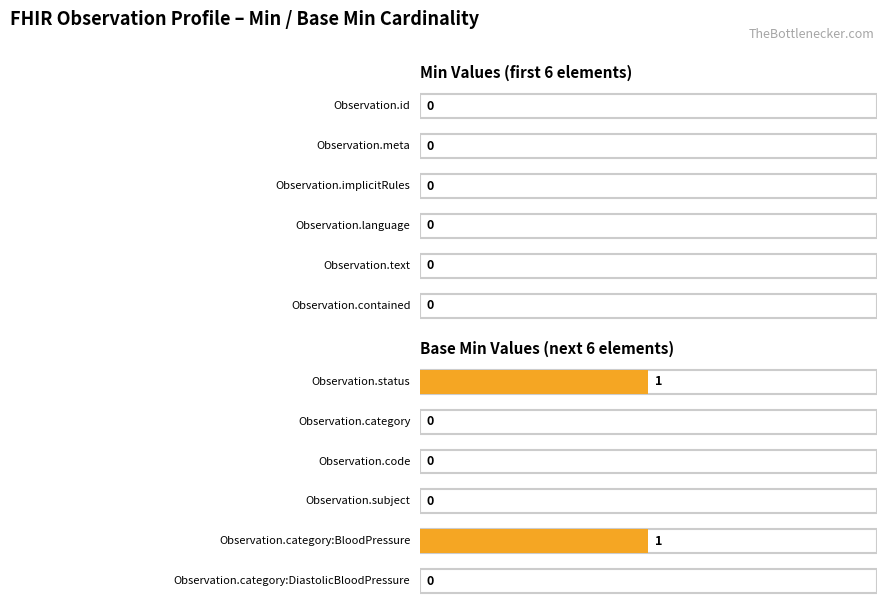

How many values in Base Min are above zero?

2